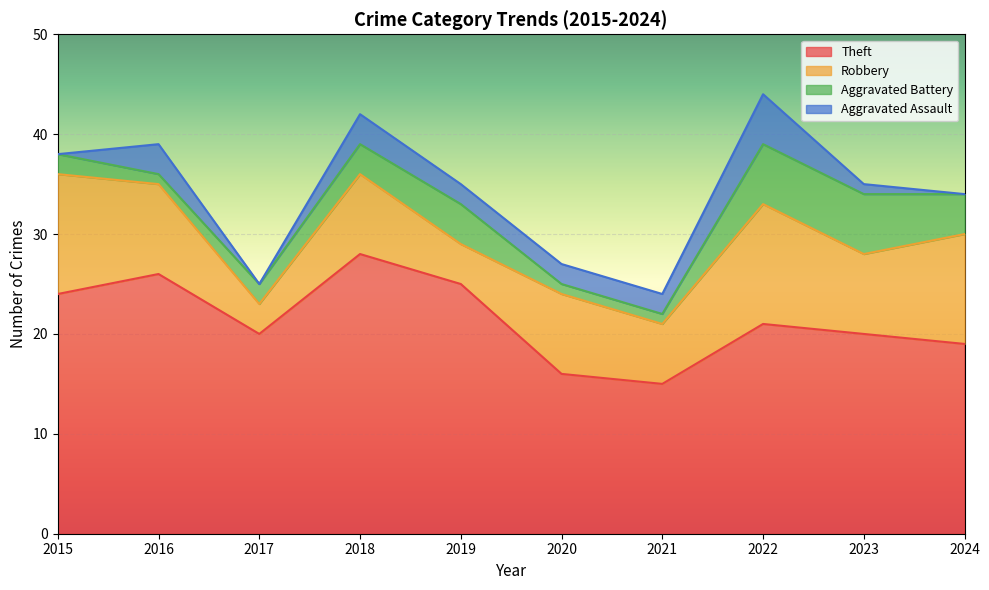

Which series has the largest total across all categories?

Theft